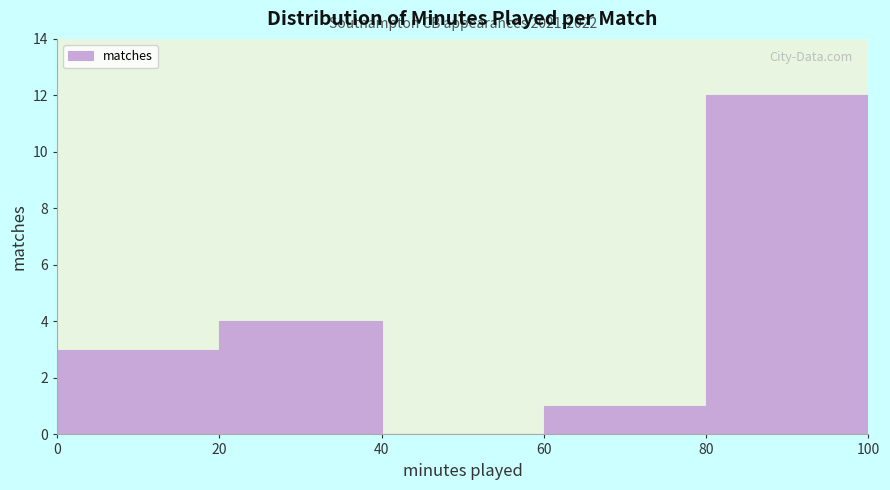

Over which range of the x-axis is the bar tallest?

80 to 100